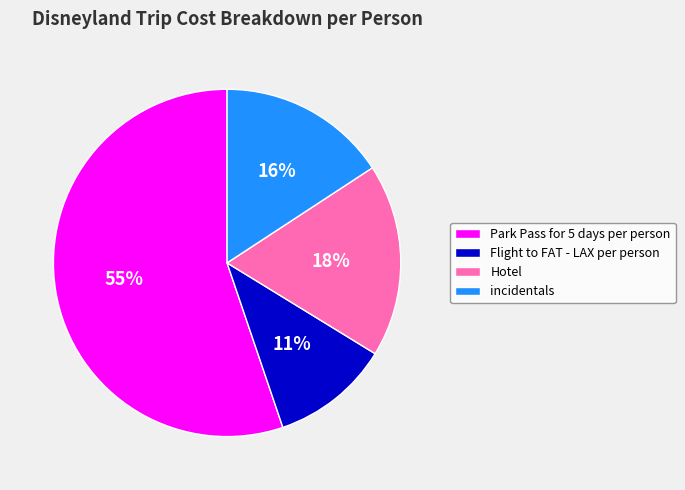

True or false: incidentals accounts for 16% of the total.

True